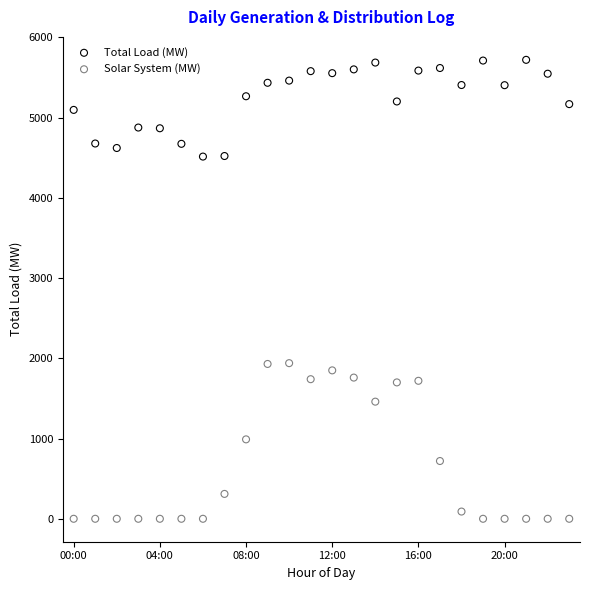

Across all data points, what is the range of Y values (max minus min)?

5721